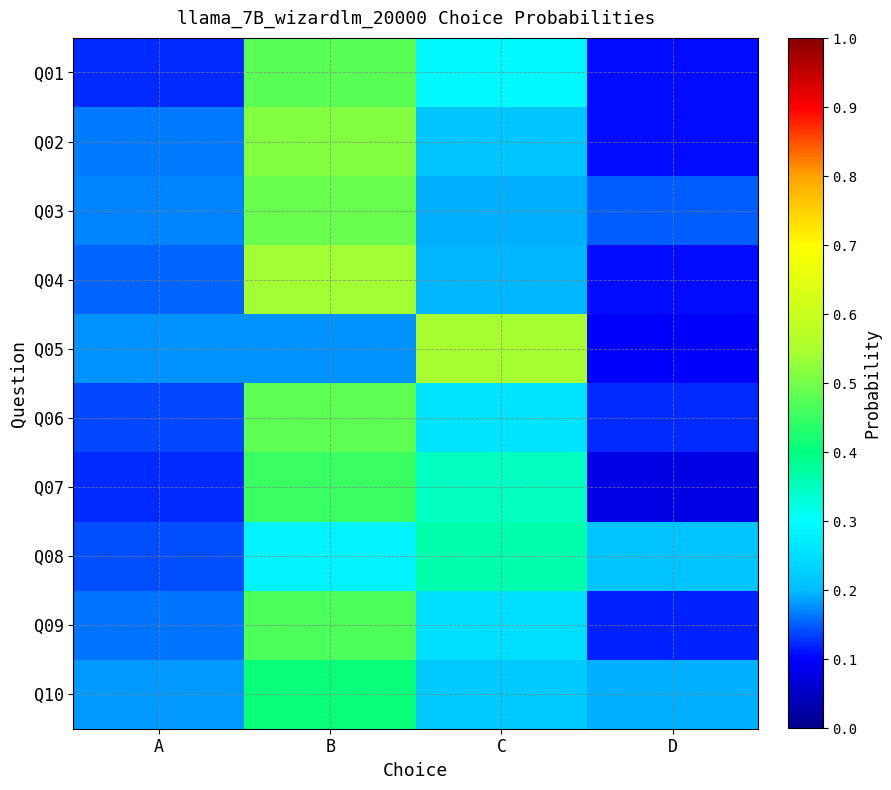

Rank the series by their maximum value, from lowest to highest.

Q08, Q10, Q07, Q09, Q01, Q06, Q03, Q02, Q04, Q05